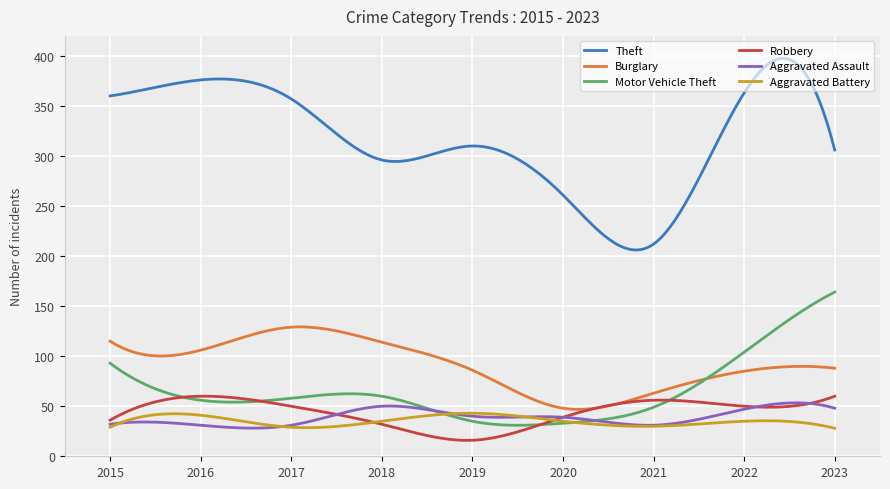

True or false: Burglary and Theft intersect in this chart.

False